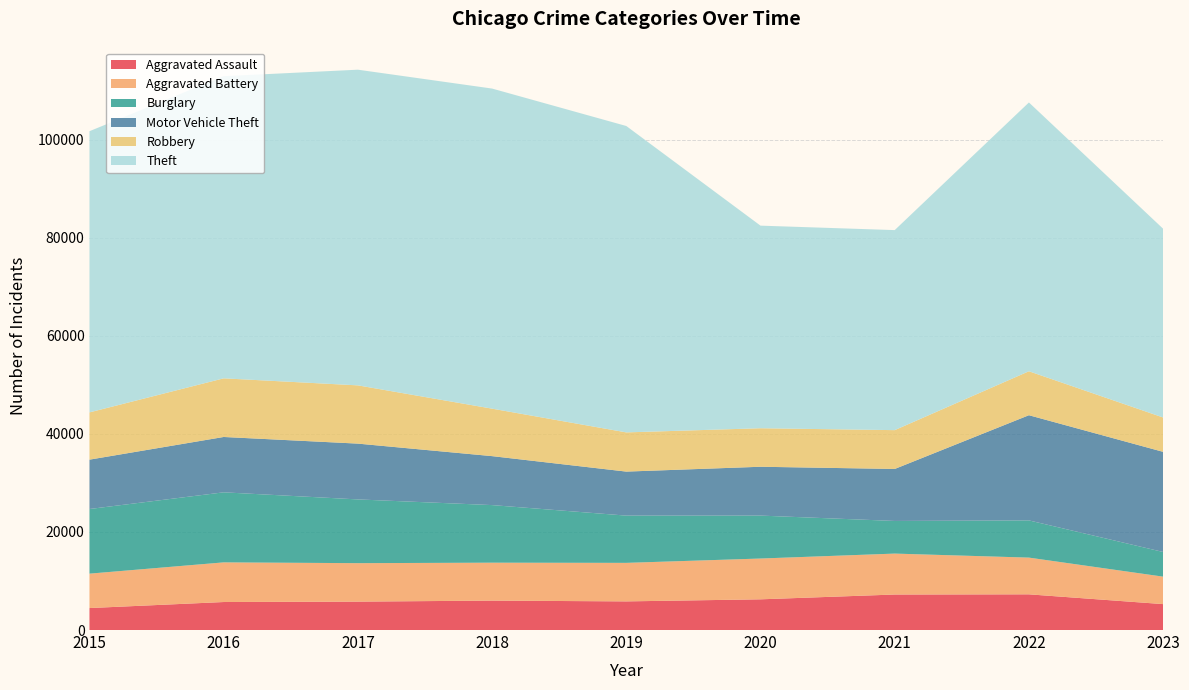

Reading right to left, extract all data points from this chart.

Aggravated Assault: 5286	7280	7242	6262	5841	6001	5793	5712	4480
Aggravated Battery: 5600	7489	8347	8321	7857	7734	7845	8086	7018
Burglary: 5034	7593	6659	8758	9638	11747	13001	14289	13184
Motor Vehicle Theft: 20420	21449	10602	9959	8977	9985	11380	11286	10068
Robbery: 7006	8964	7918	7855	7995	9681	11880	11960	9638
Theft: 38501	54825	40800	41321	62492	65287	64386	61621	57350